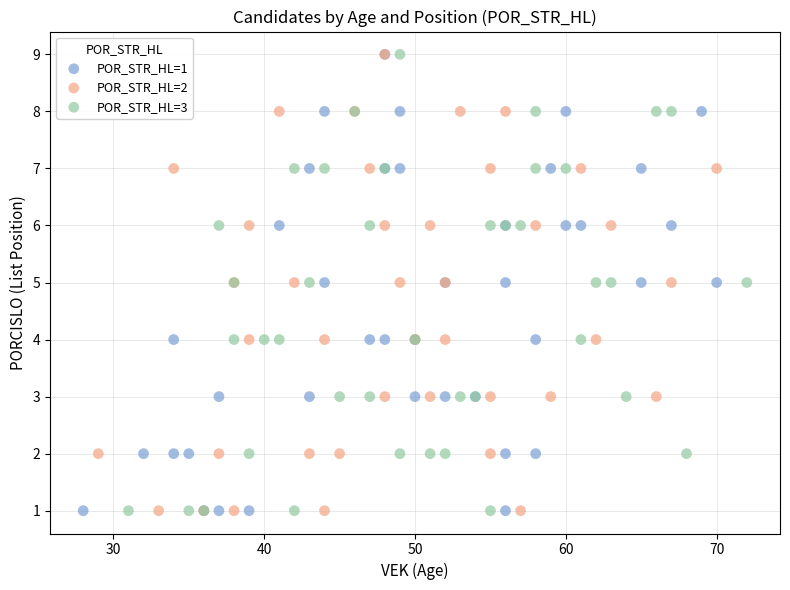

What are all the series names shown in the legend?

POR_STR_HL=1, POR_STR_HL=2, POR_STR_HL=3